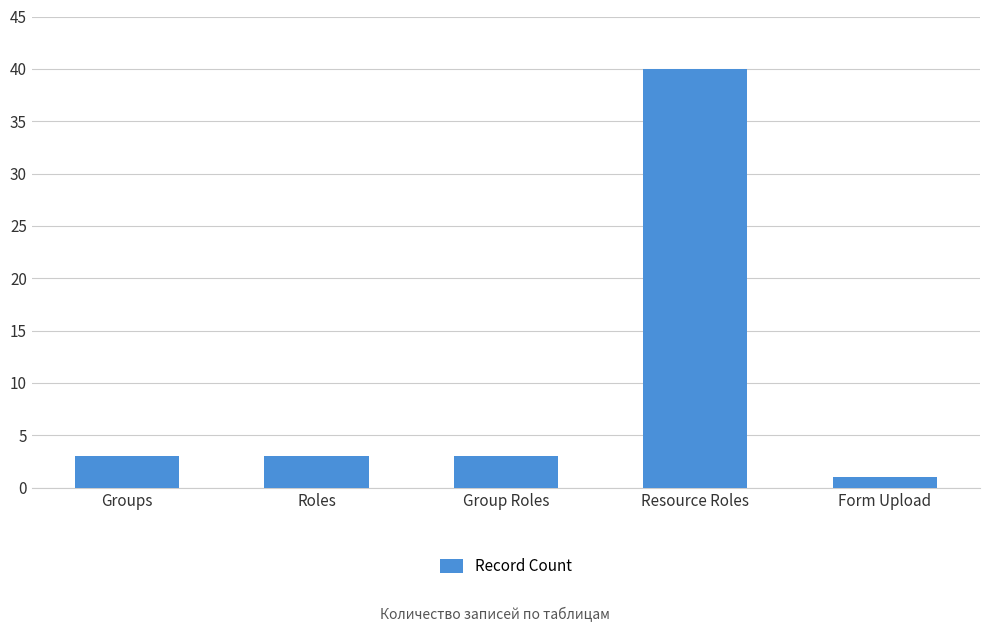

True or false: the data shows 40 at Resource Roles.

True